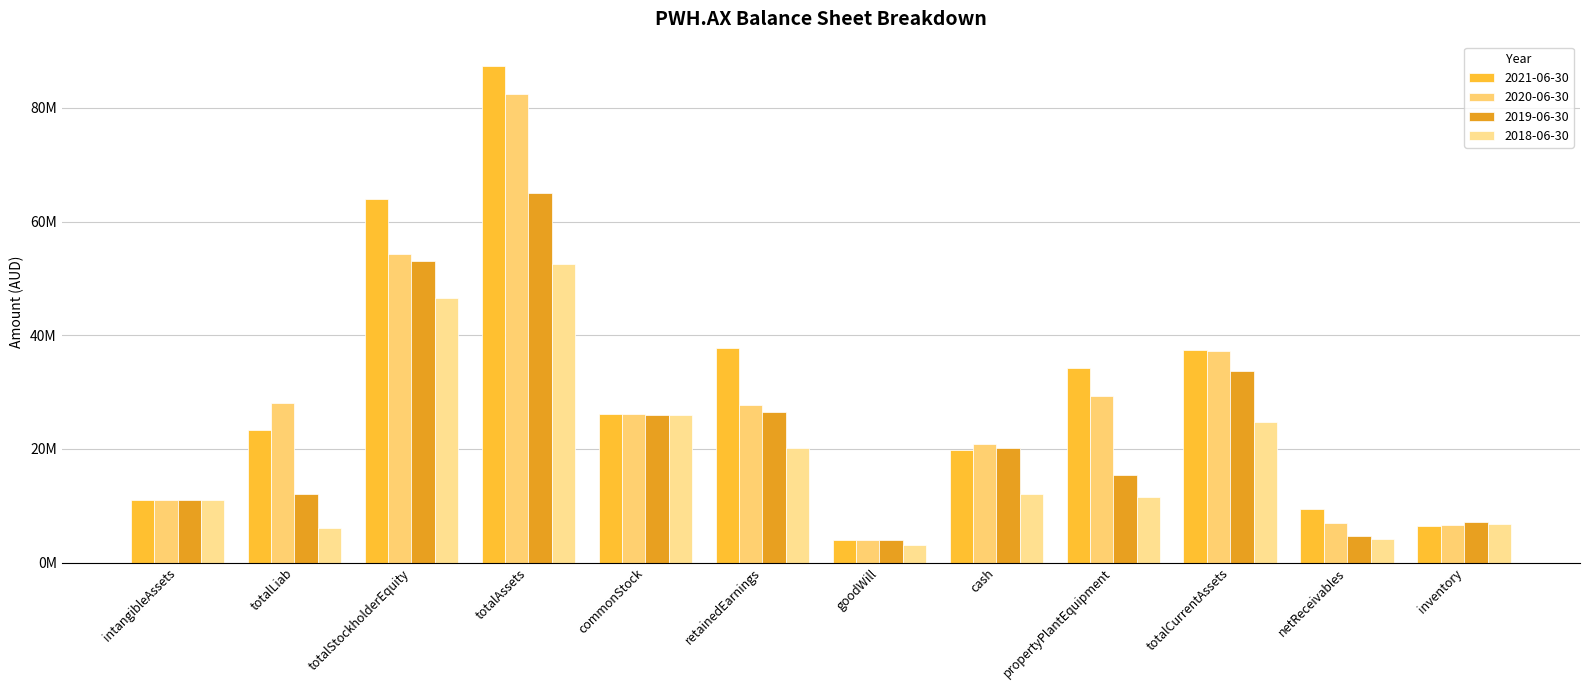

What is the spread (max minus min) of values at totalStockholderEquity?

17487000